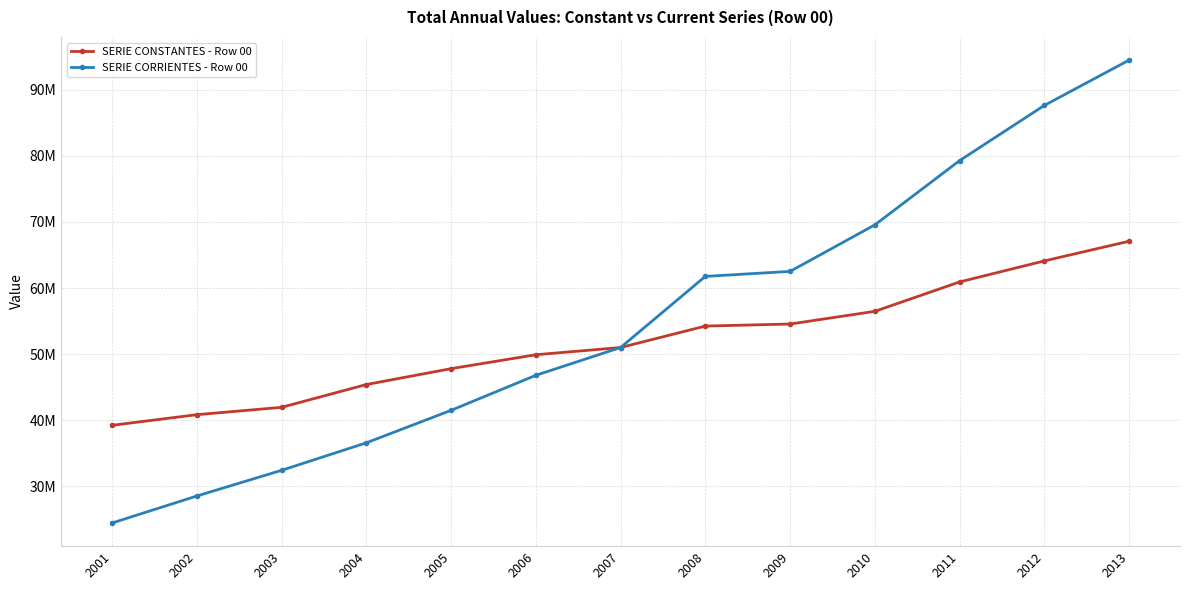

What are all the series names shown in the legend?

SERIE CONSTANTES - Row 00, SERIE CORRIENTES - Row 00